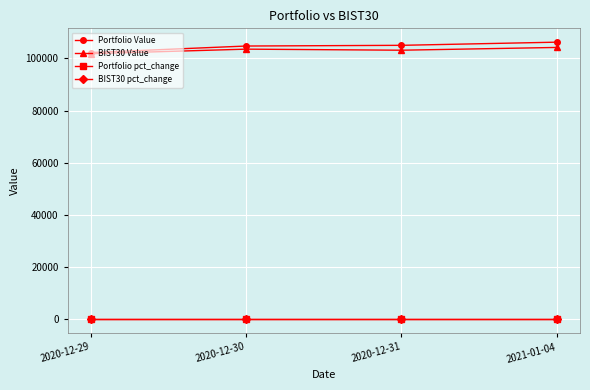

What is the minimum value for Portfolio Value?

102262.1